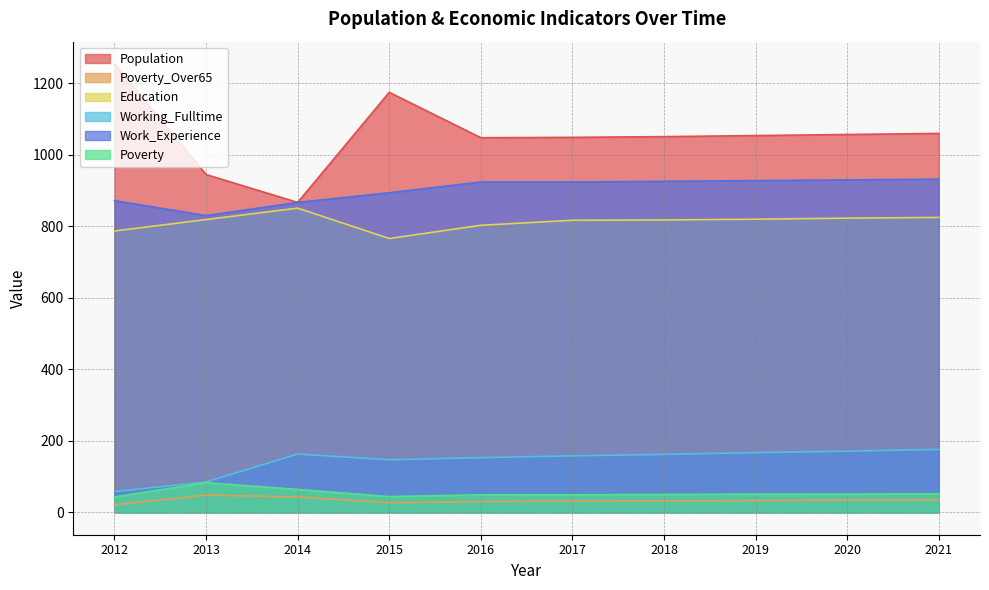

The Poverty series shows 44 at 2015. True or false?

True